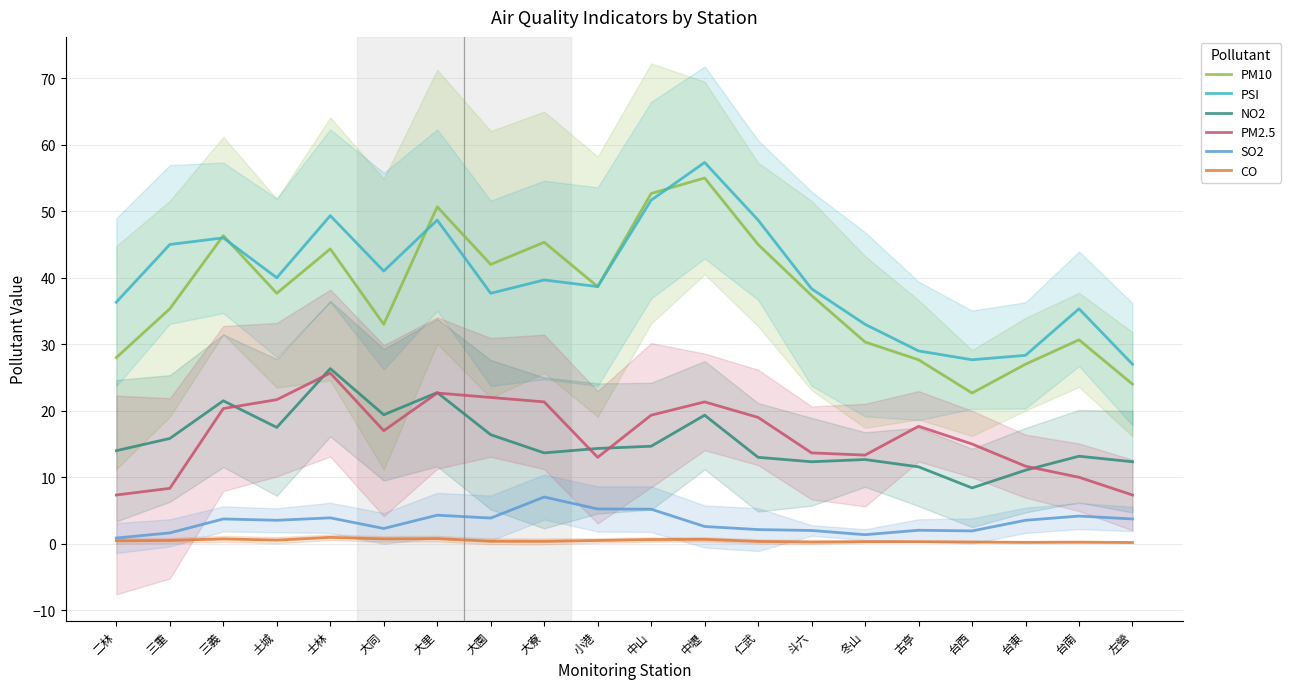

List the series in order of their peak value, lowest first.

CO, SO2, PM2.5, NO2, PM10, PSI